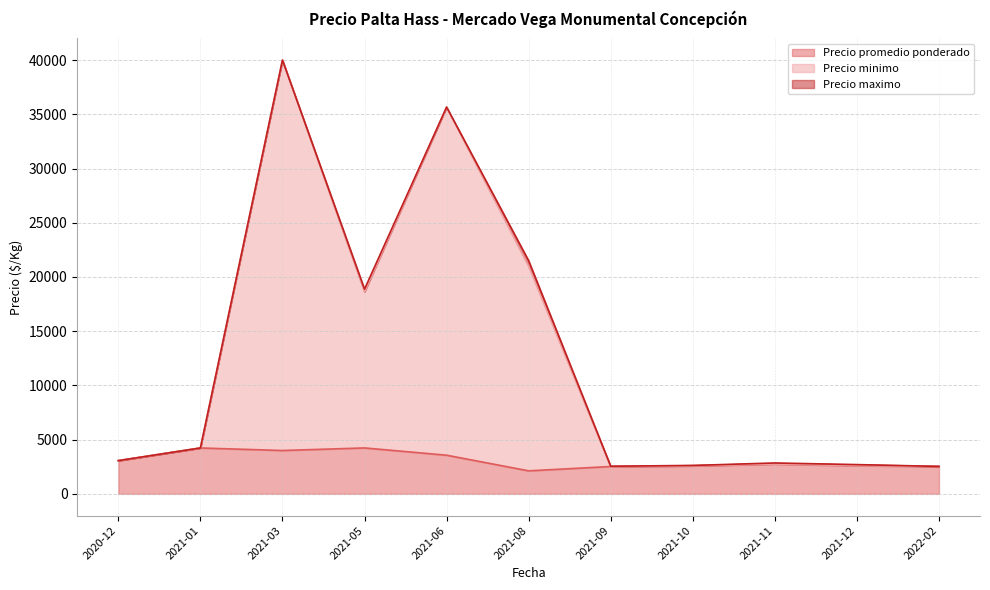

The value of Precio promedio ponderado at 2021-06 is 1552.9. True or false?

False